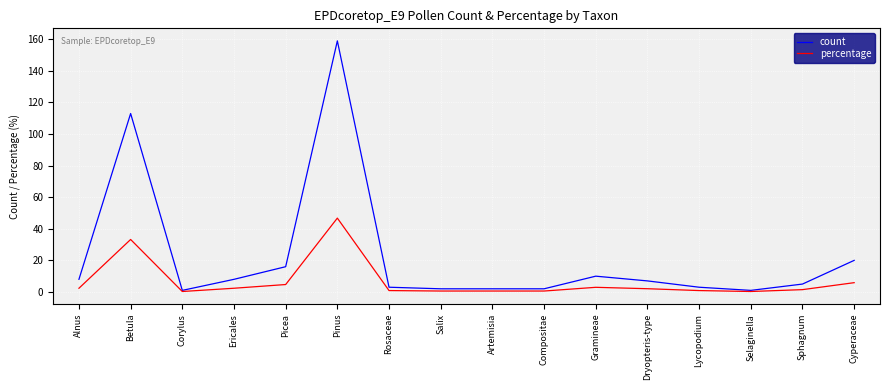

Rank the series by their average value, from lowest to highest.

percentage, count